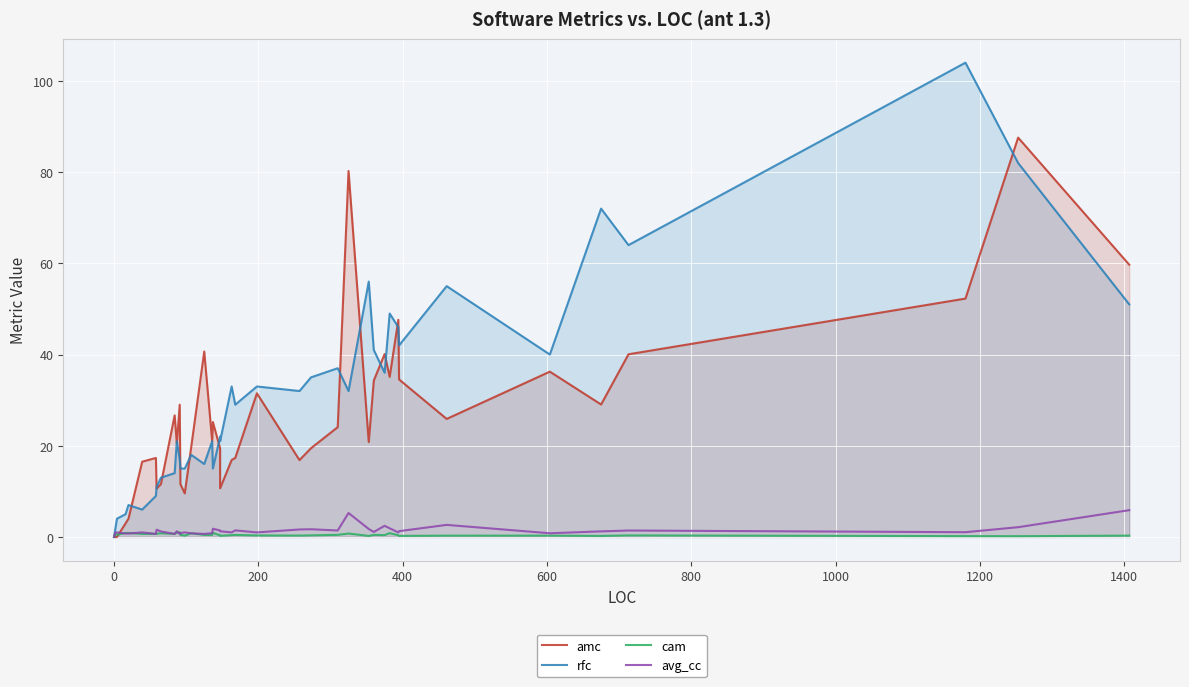

How many distinct data groups are displayed?

4